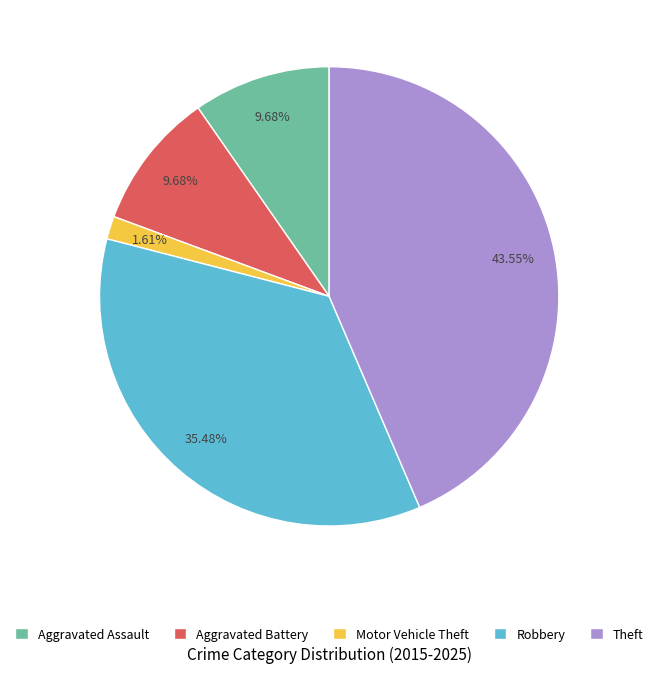

What percentage is NOT represented by Robbery?

64.5%